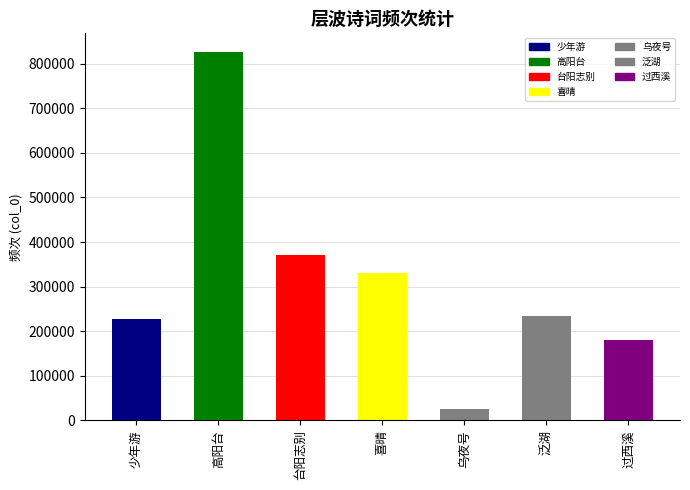

What is the ratio of the value at 喜晴 to the value at 乌夜号?

12.9